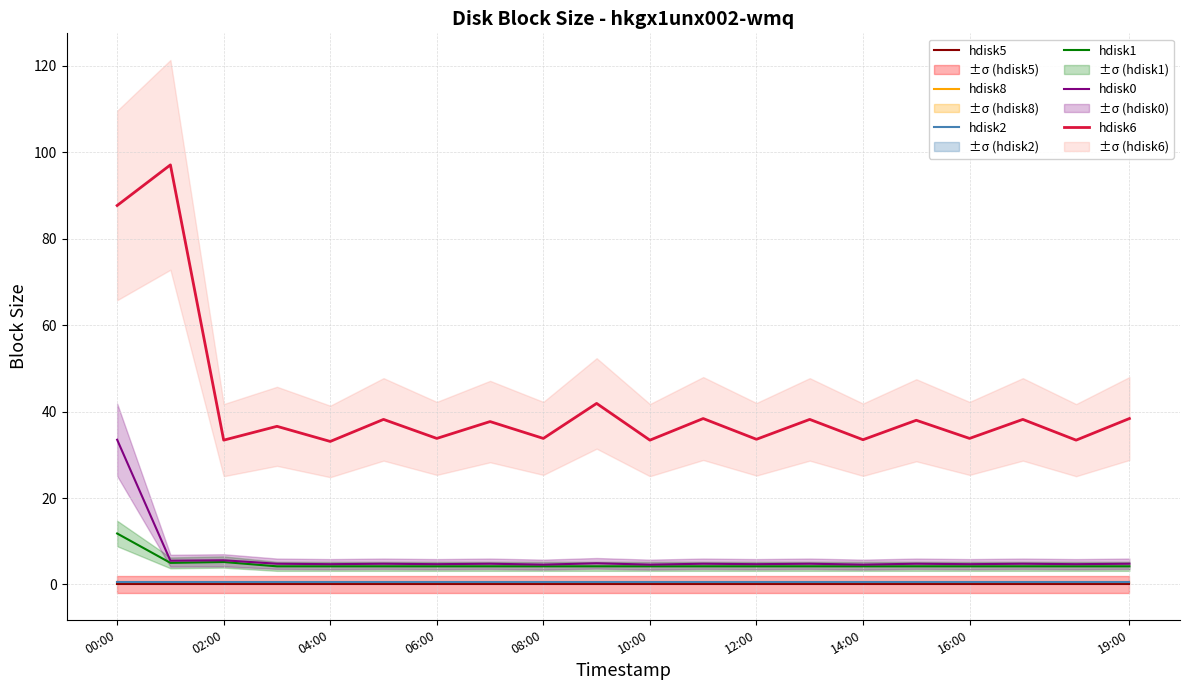

True or false: hdisk0 and hdisk6 cross at least once.

False